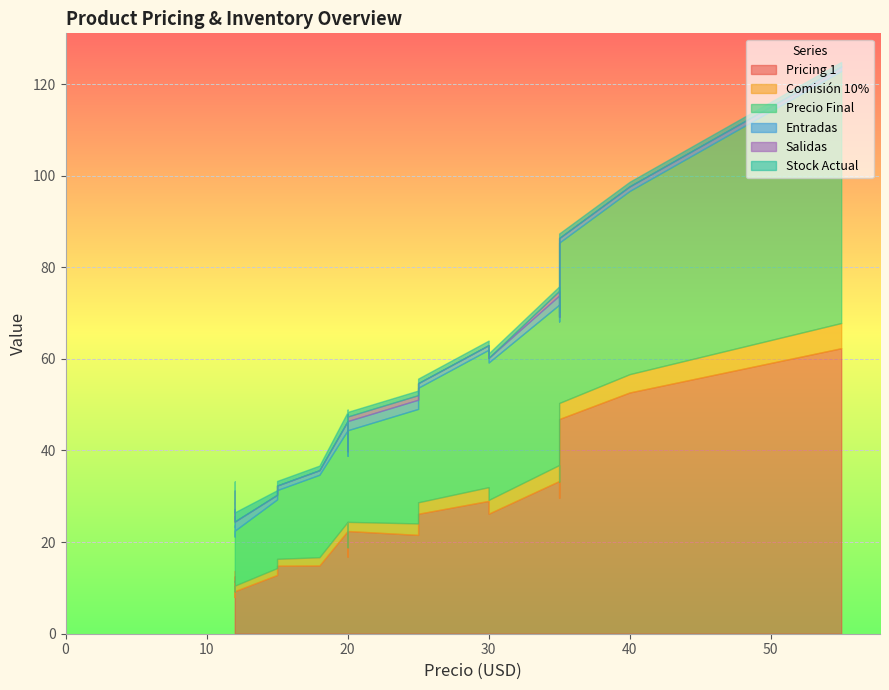

At which category is the sum across all series the highest?

55